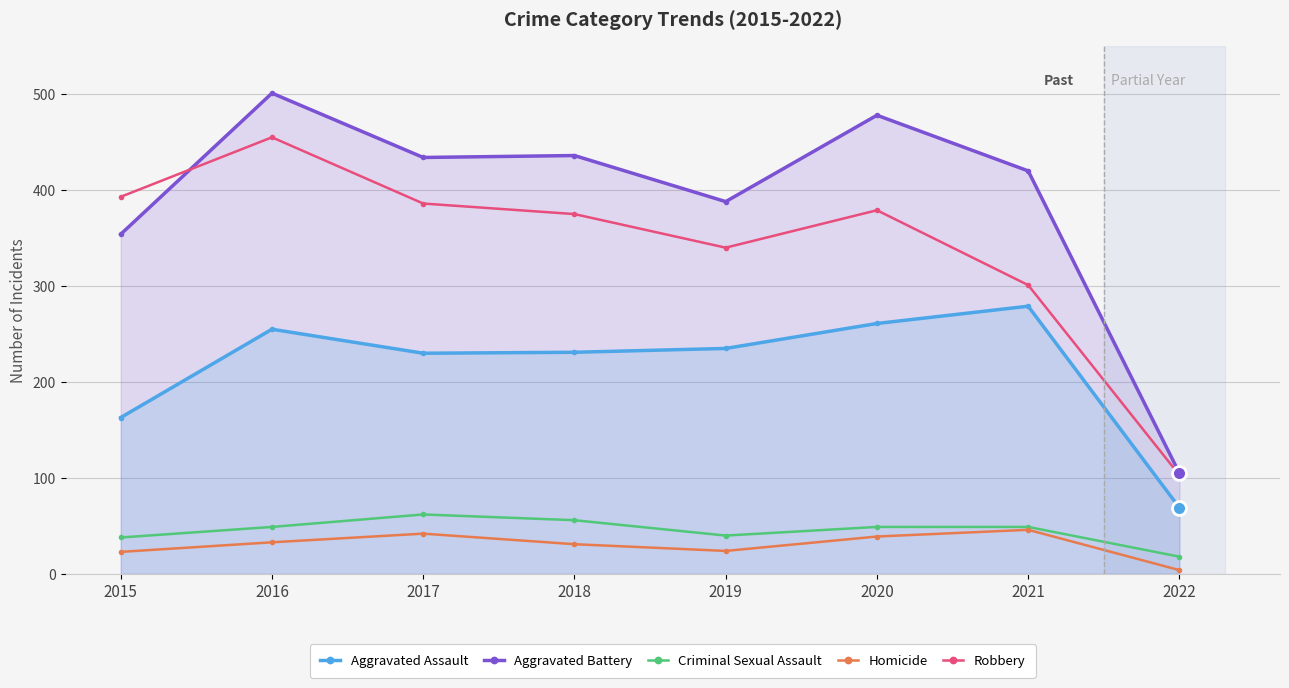

How many distinct data groups are displayed?

5